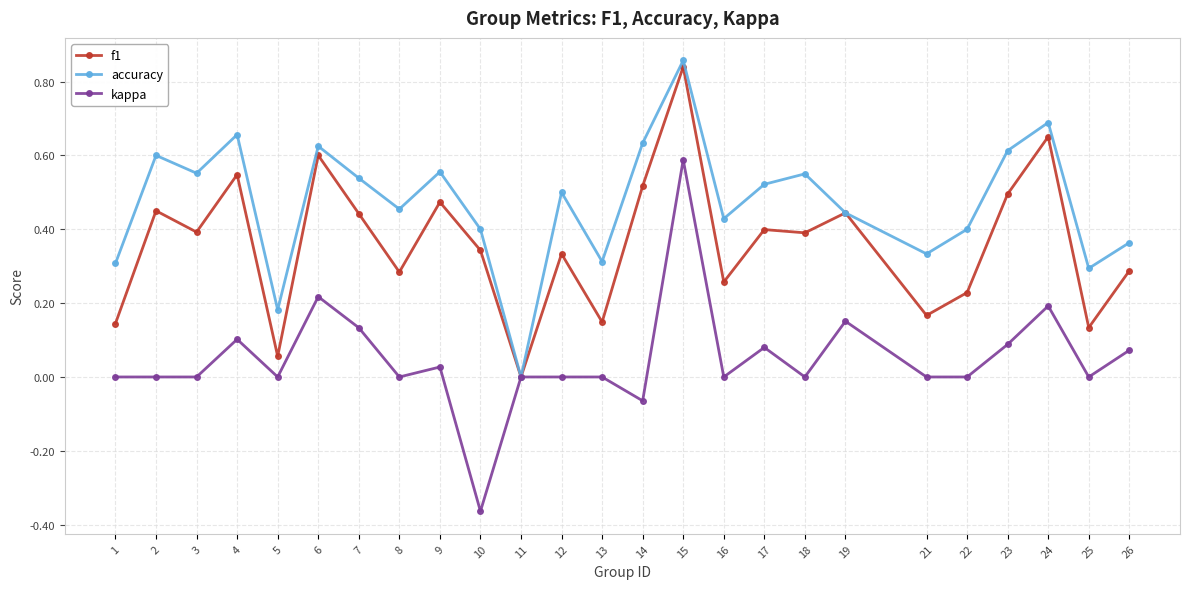

At which category is the sum across all series the highest?

15